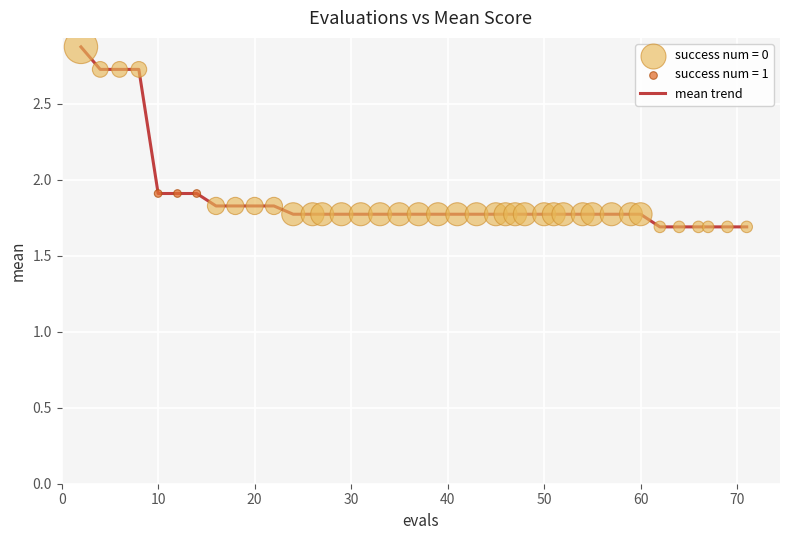

What is the difference between the maximum and minimum values?

1.2